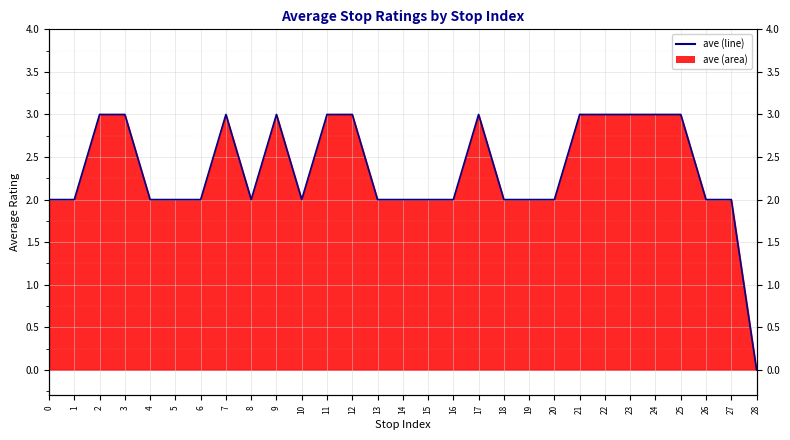

How many points are higher than both their immediate neighbors (excluding endpoints)?

3